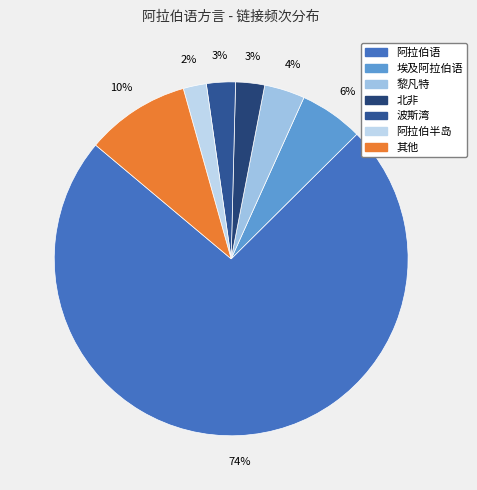

Count the number of slices in the pie.

7